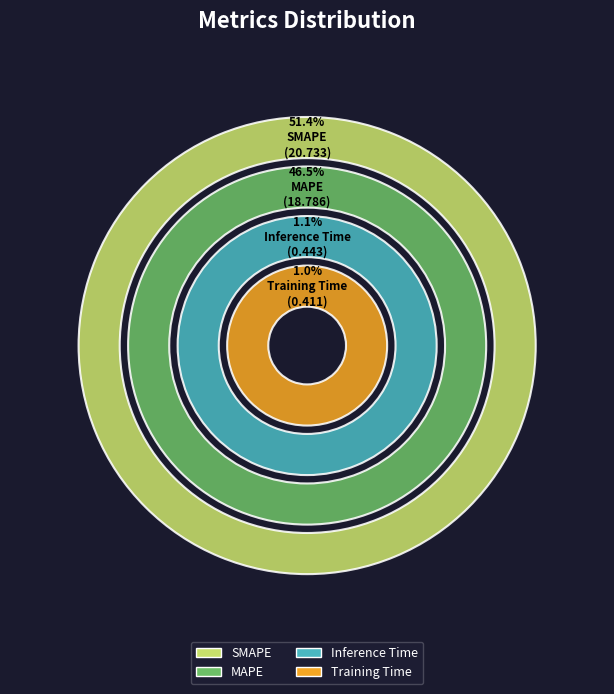

Combined, do Training Time and MAPE account for over 50%?

No